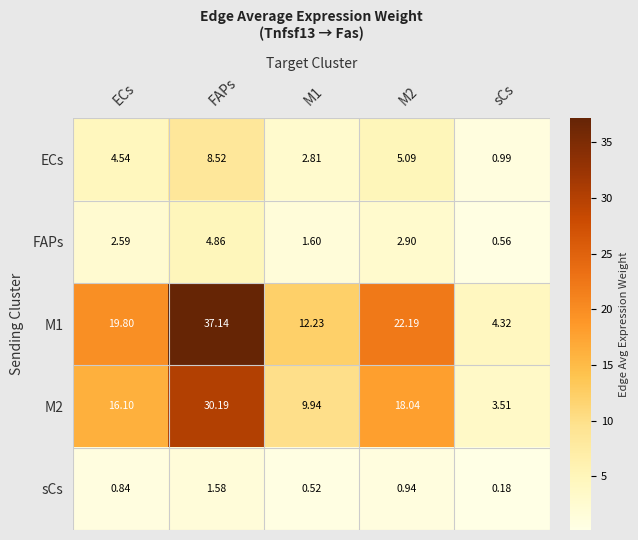

At which label does FAPs first exceed 2?

ECs